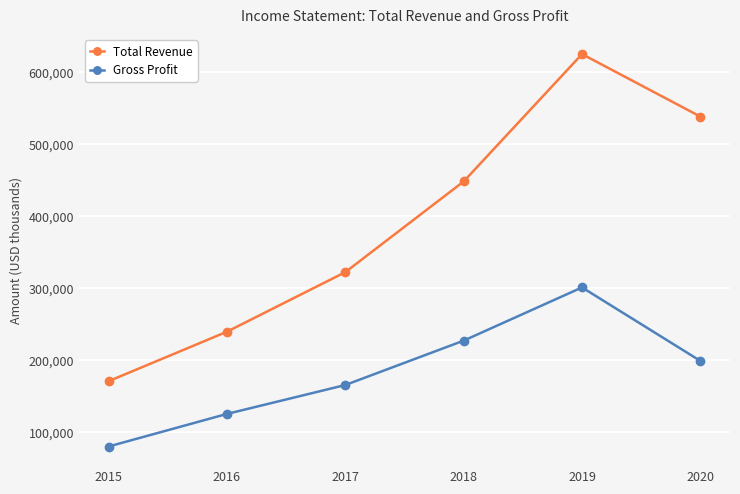

At which label is Gross Profit closest to 190300?

2020